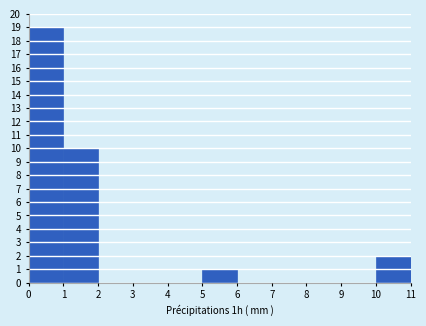

Reading left to right, list every bar in this chart as the range it spans on the x-axis followed by its height. The values are not printed on the chart, so give them approximately, as read against the axis.

0 to 1: 19
1 to 2: 10
2 to 3: 0
3 to 4: 0
4 to 5: 0
5 to 6: 1
6 to 7: 0
7 to 8: 0
8 to 9: 0
9 to 10: 0
10 to 11: 2